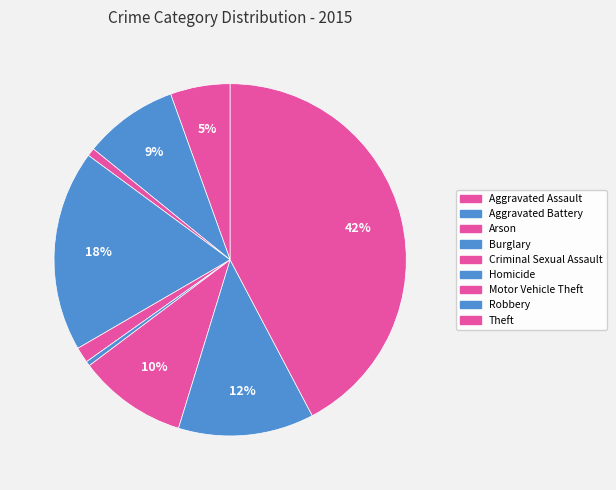

Combined, do Robbery and Arson account for over 50%?

No